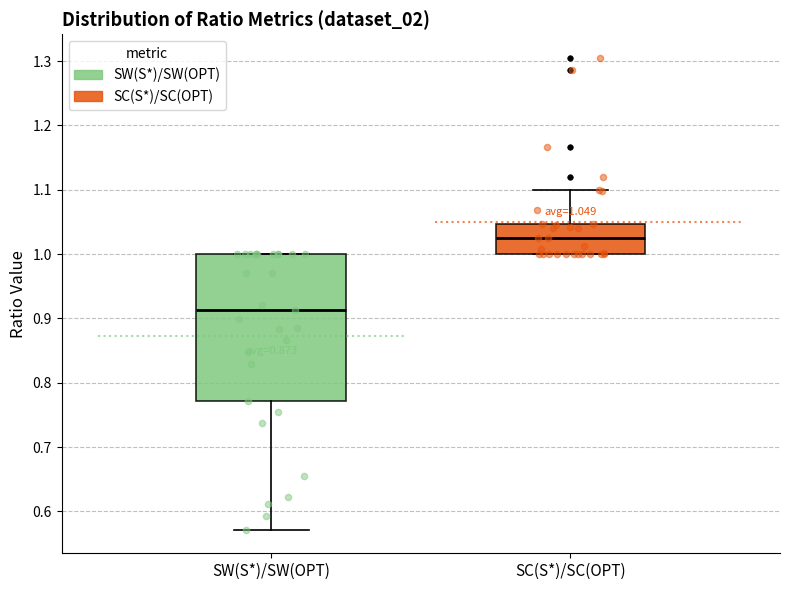

Which box has the highest median line?

SC(S*)/SC(OPT)